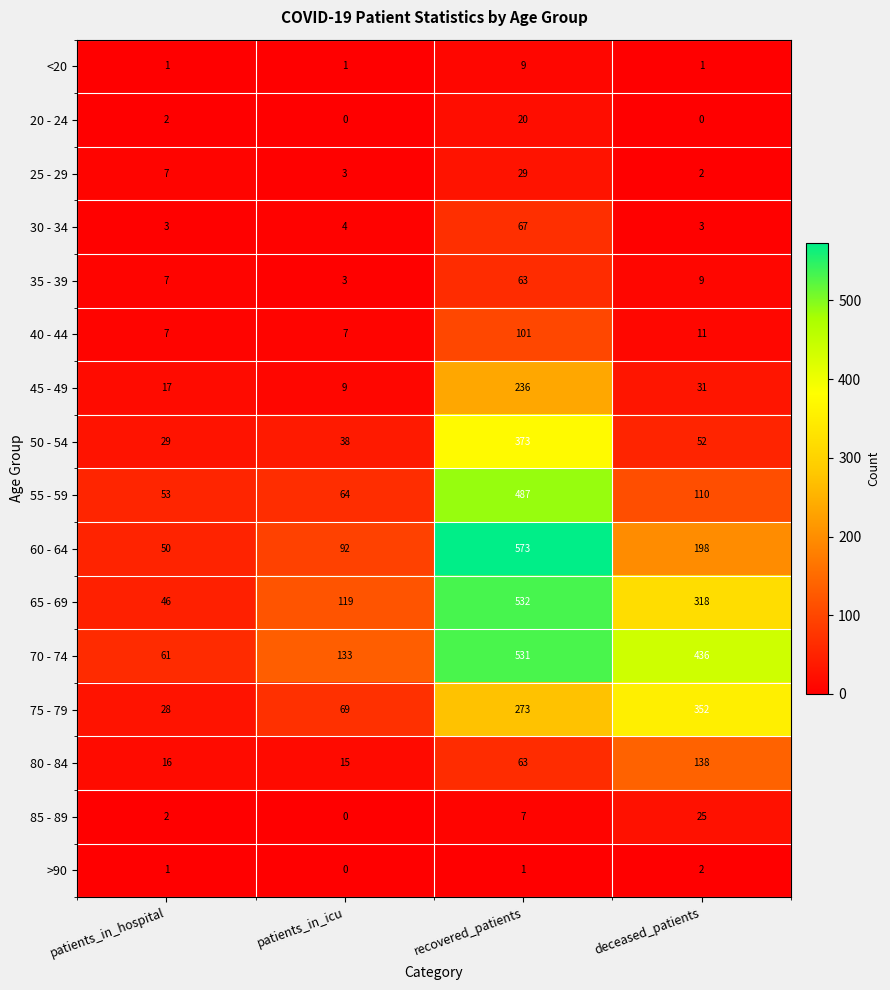

True or false: 65 - 69 has a value of 210 at patients_in_icu.

False